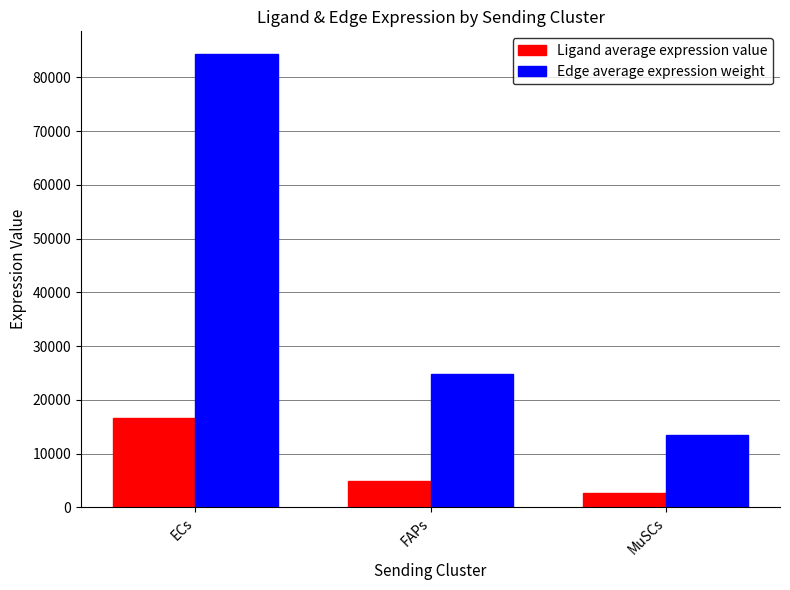

Is the value of Ligand average expression value at MuSCs greater than the value of Edge average expression weight at MuSCs?

No